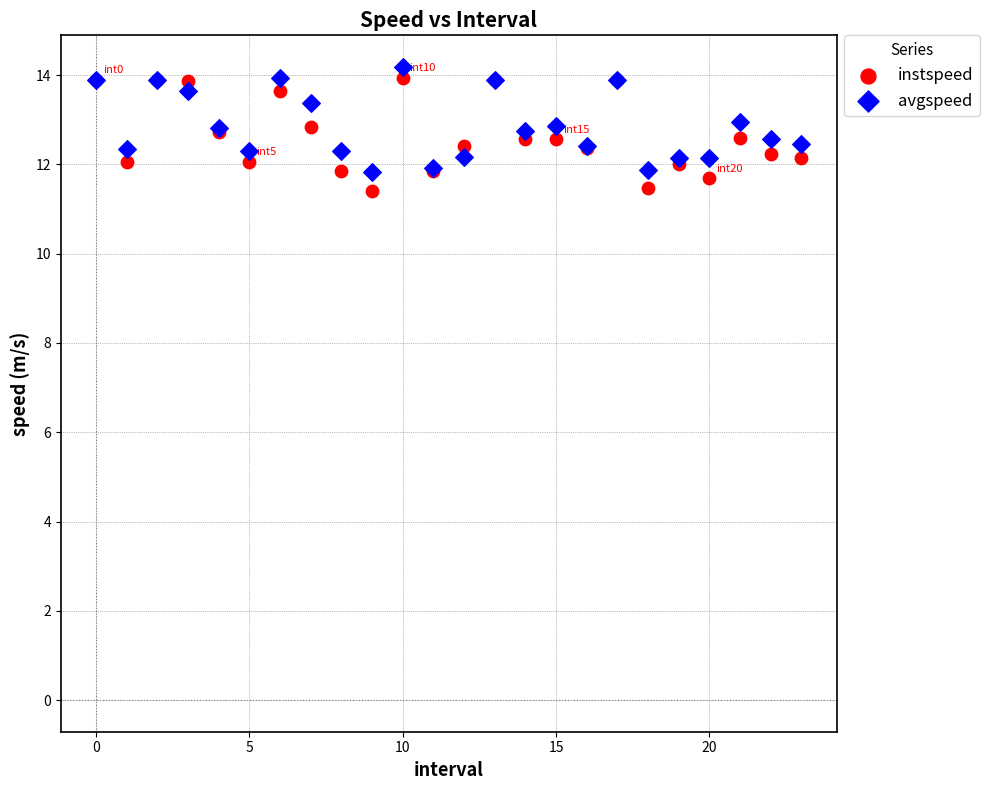

Which series has the largest Y range (max minus min)?

instspeed